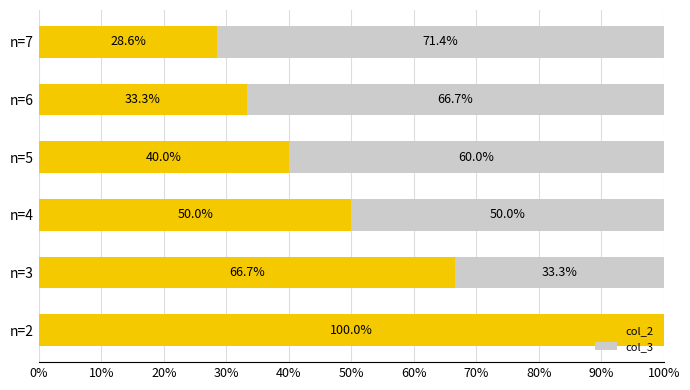

Is it true that col_2 equals 28.6 at n=7?

True